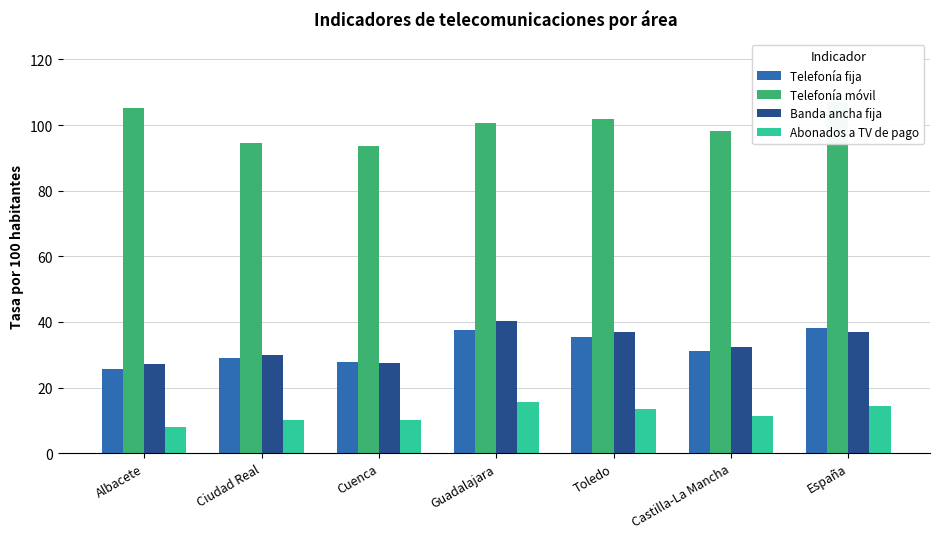

At which category does the chart reach its peak across all series?

España